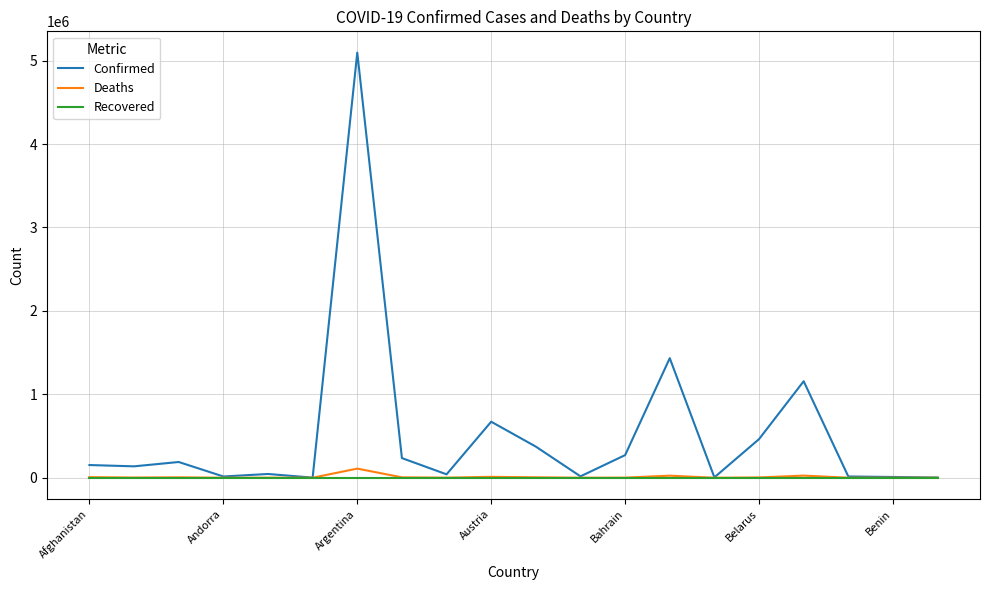

Which series has the largest total across all categories?

Confirmed